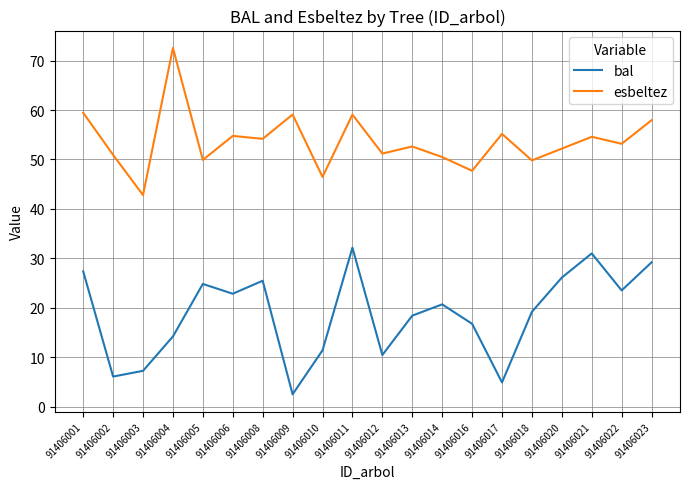

Does the chart have visible grid lines?

Yes